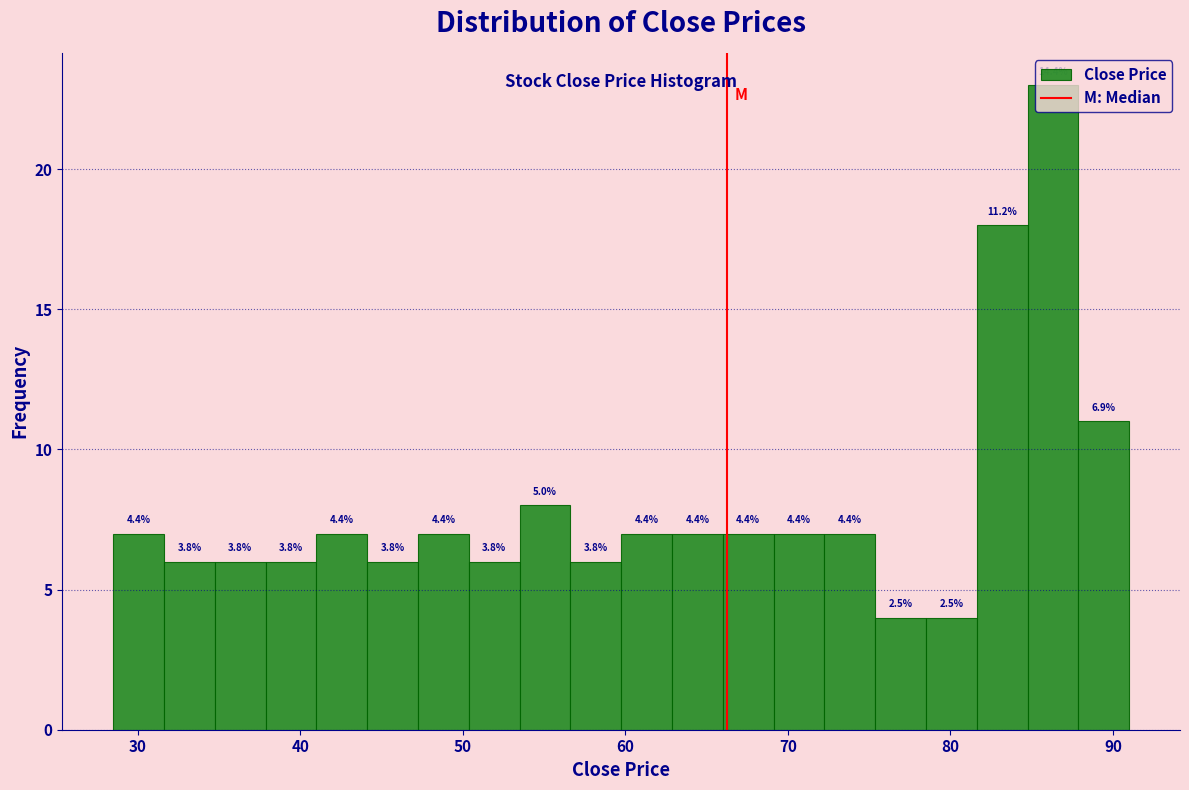

Around what value on the x-axis is the tallest bar? Give the approximate position of its centre, as read against the axis.

86